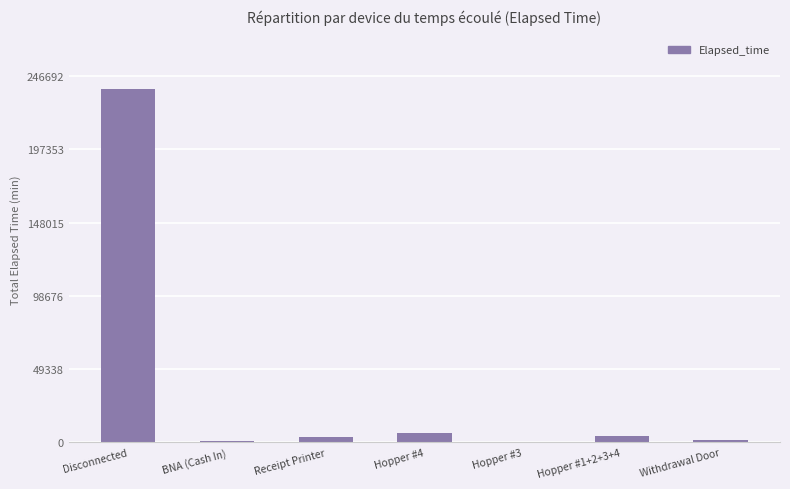

Count the number of data series in this chart.

1